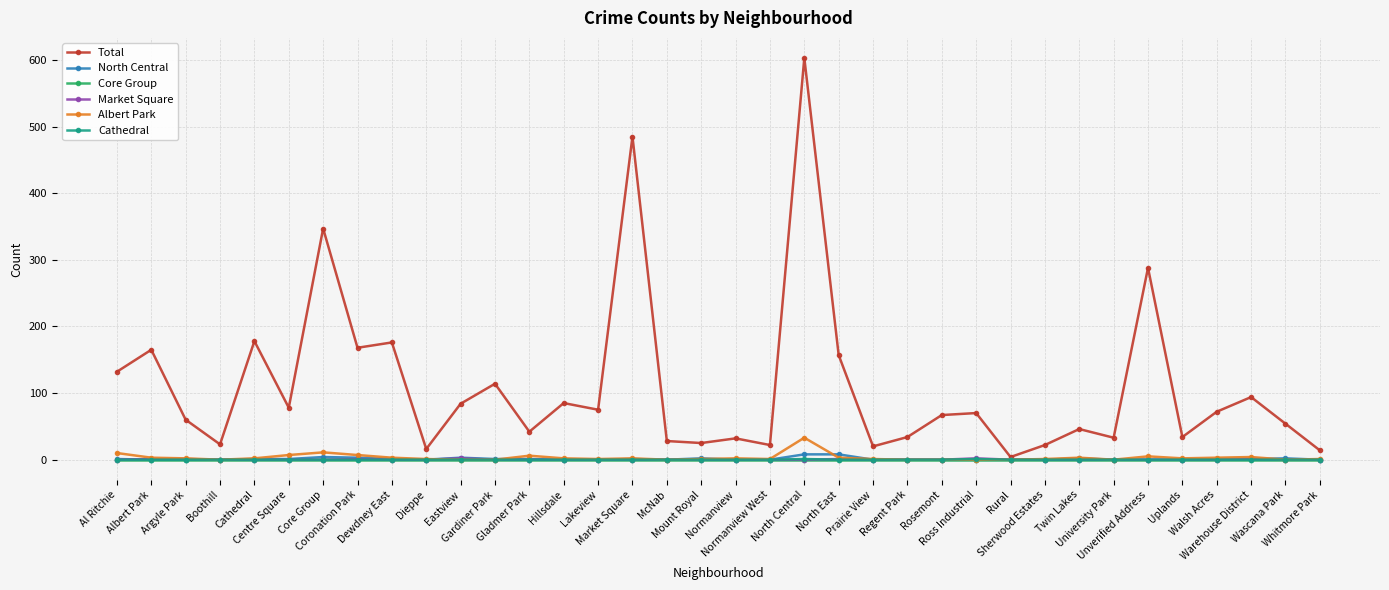

Does the chart display data point markers on the line(s)?

Yes